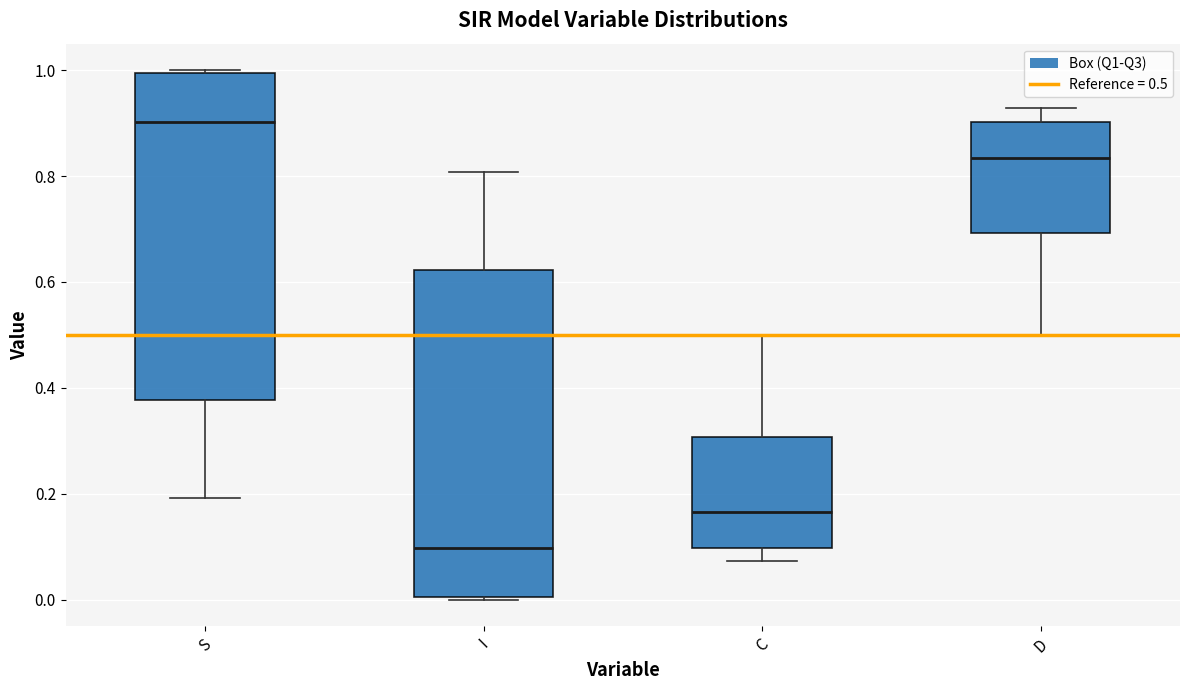

Where does the upper whisker of the box for C end on the y-axis? The values are not printed on the chart, so give them approximately, as read against the axis.

0.50